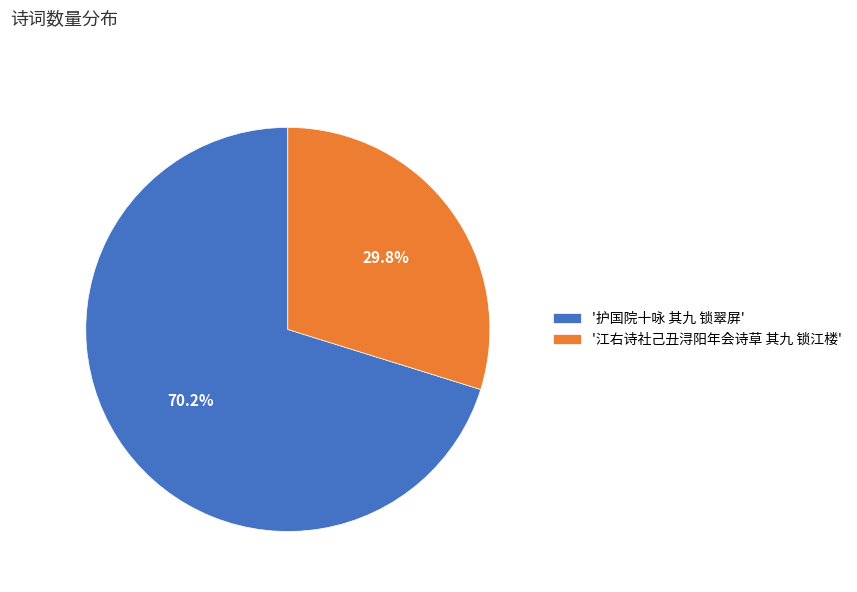

Which slice represents more than half of the pie?

'护国院十咏 其九 锁翠屏'